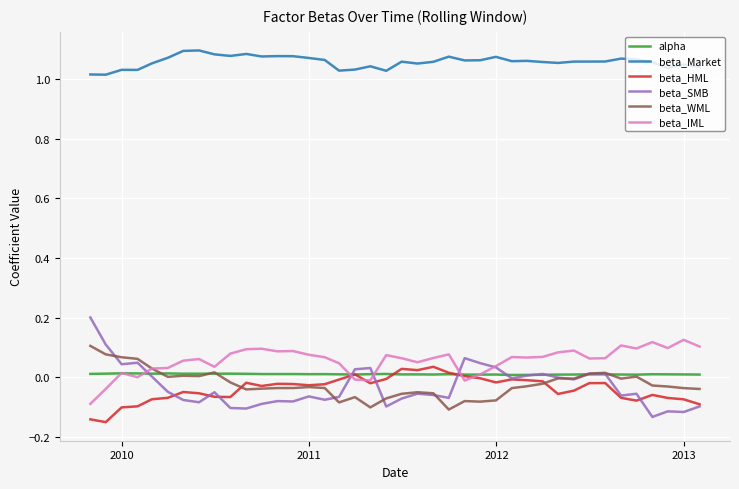

What are all the series names shown in the legend?

alpha, beta_Market, beta_HML, beta_SMB, beta_WML, beta_IML